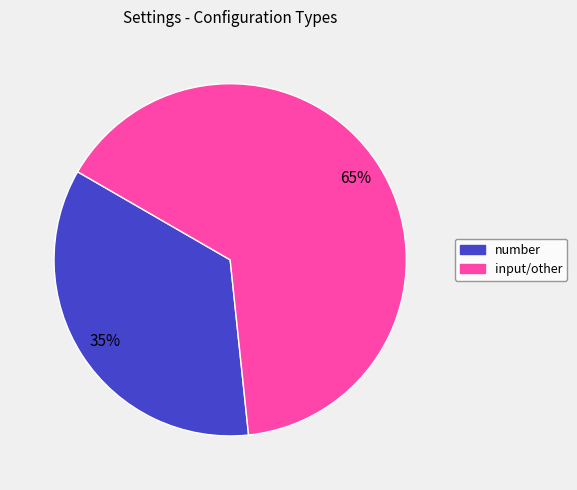

To the nearest percent, what is the average slice percentage?

50%